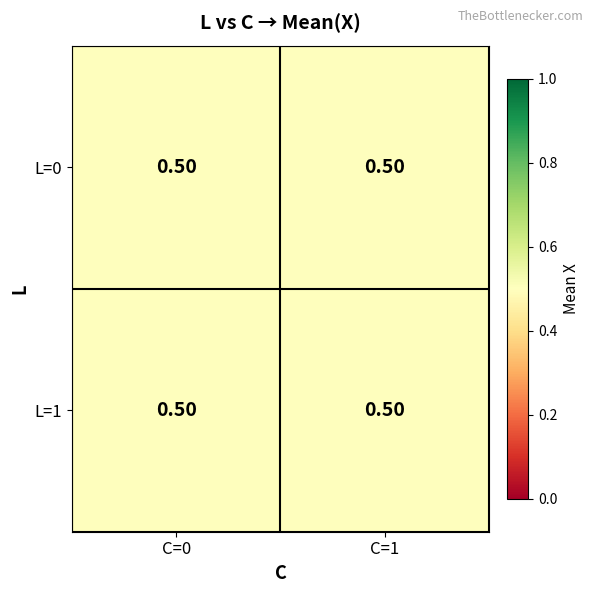

Between 0 and 1, which series saw the biggest shift?

C=1